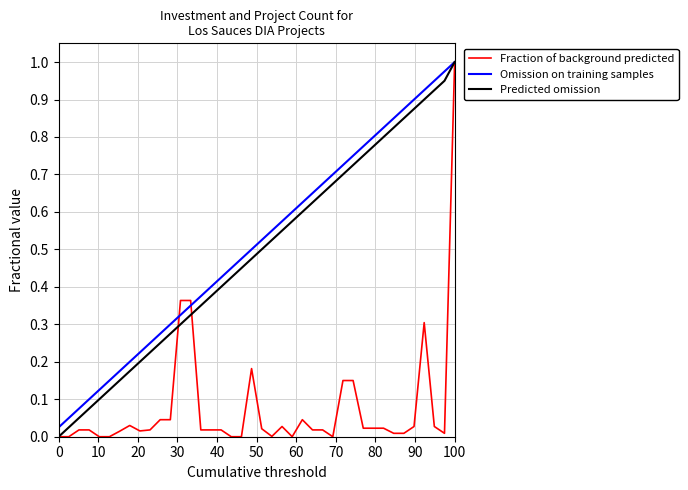

Which series has the largest total across all categories?

Omission on training samples